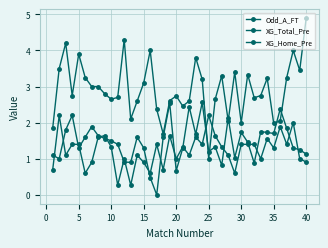

Where is Odd_A_FT nearest to the value 2?

30